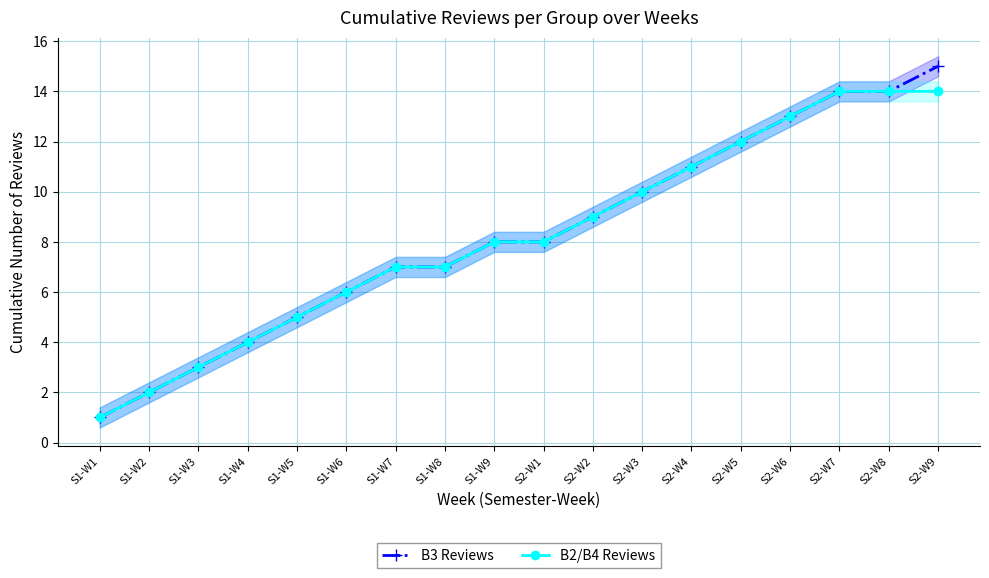

List the series in order of their overall mean, lowest first.

B2/B4 Reviews, B3 Reviews